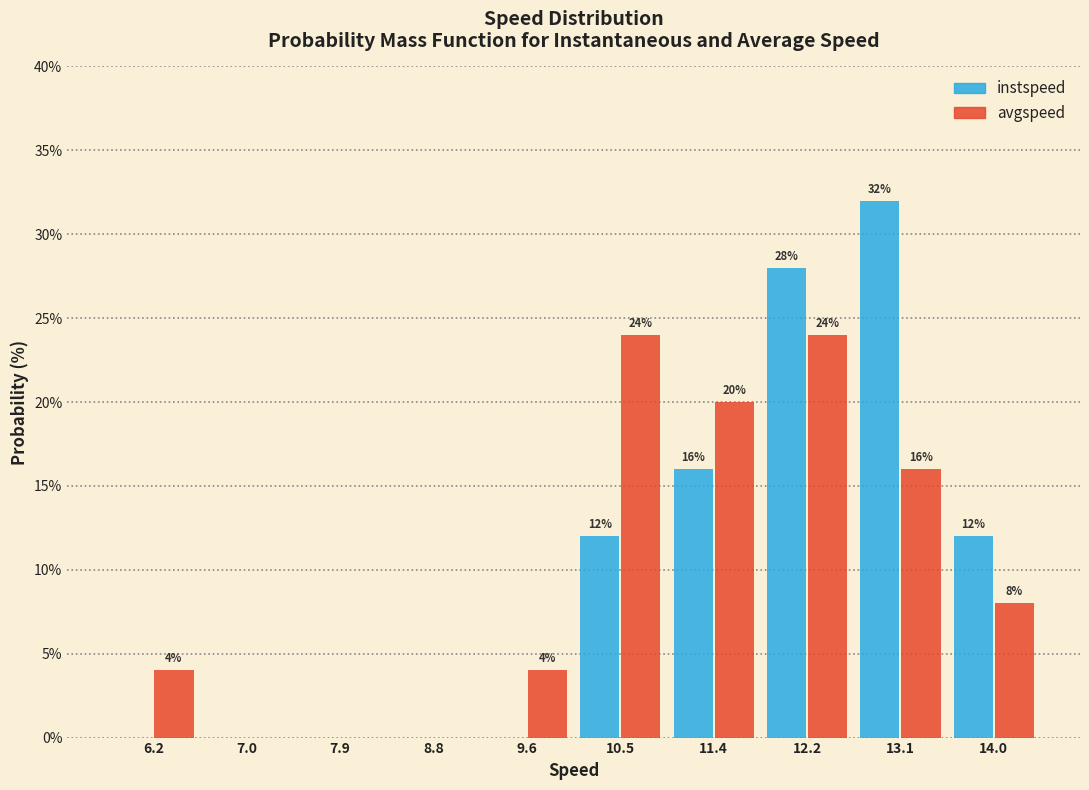

In the instspeed series, which range on the x-axis has the tallest bar?

12.7 to 13.5